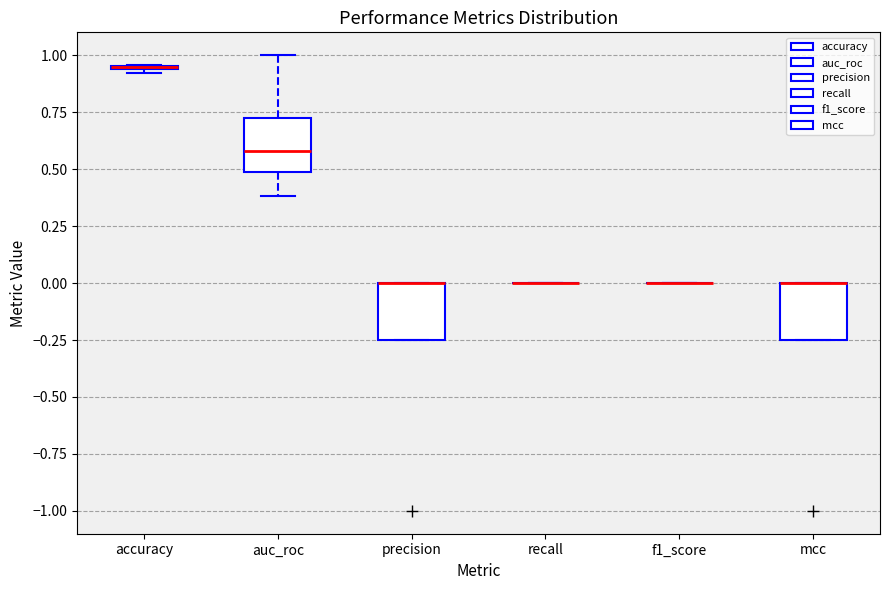

Reading left to right, read every box against the y-axis: the position of its median line, the range the box covers, and the ends of its whiskers. The values are not printed on the chart, so give them approximately, as read against the axis.

accuracy: box collapsed to a line at 0.95, whiskers 0.90 to 0.95
auc_roc: median 0.60, box 0.50 to 0.75, whiskers 0.40 to 1.00
precision: median 0.00 (drawn on the box's upper edge), box -0.25 to 0.00, whiskers -0.25 to 0.00
recall: box collapsed to a line at 0.00, whiskers 0.00 to 0.00
f1_score: box collapsed to a line at 0.00, whiskers 0.00 to 0.00
mcc: median 0.00 (drawn on the box's upper edge), box -0.25 to 0.00, whiskers -0.25 to 0.00